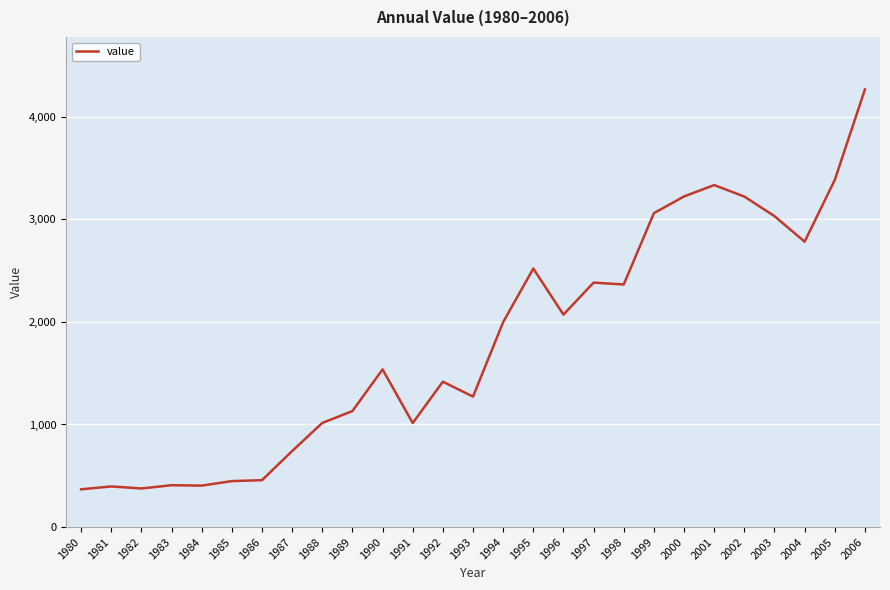

Approximately how many times larger is the value at 1980 compared to 1987?

0.5